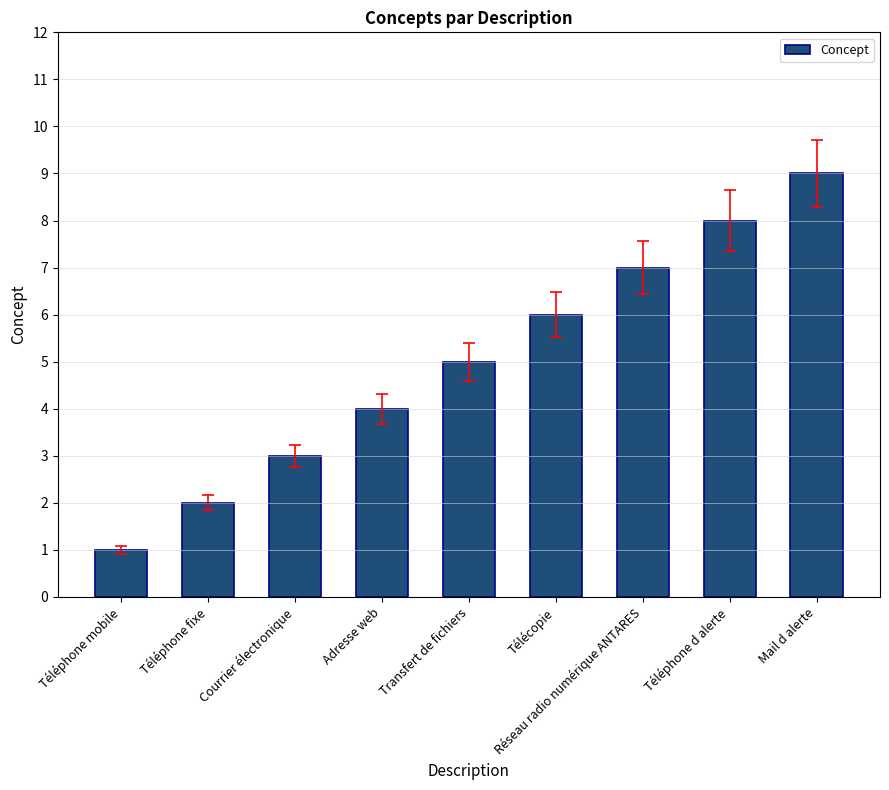

How many bars are there in total?

9